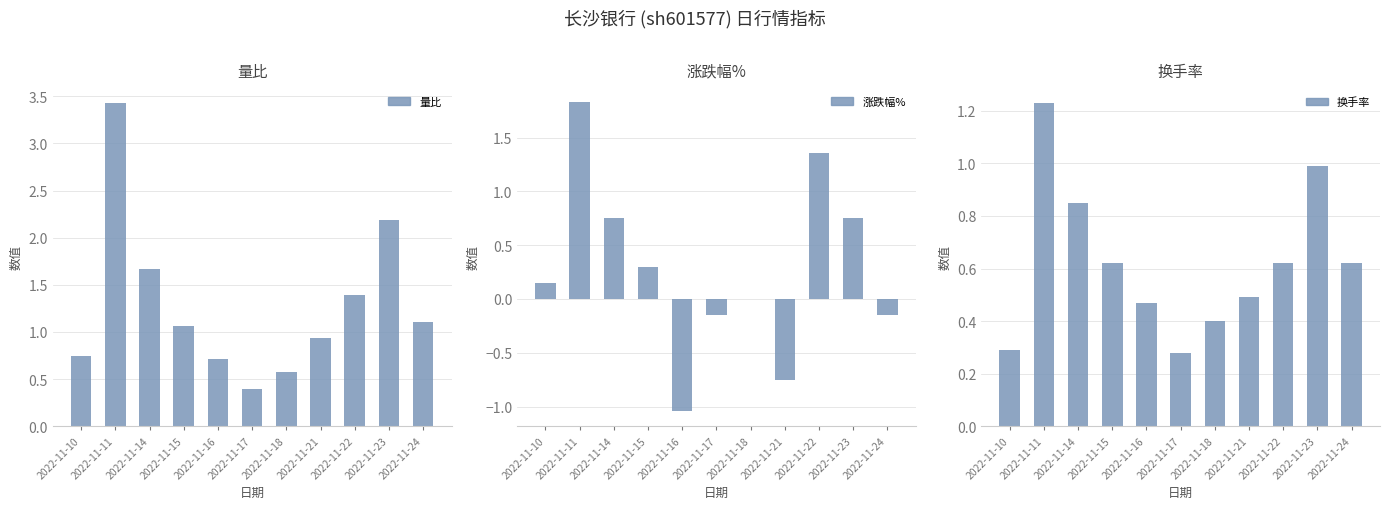

Reading left to right, list all the values displayed in this chart.

量比: 0.8	3.4	1.7	1.1	0.7	0.4	0.6	0.9	1.4	2.2	1.1
涨跌幅%: 0.1	1.8	0.8	0.3	-1.0	-0.1	0.0	-0.8	1.4	0.8	-0.1
换手率: 0.3	1.2	0.8	0.6	0.5	0.3	0.4	0.5	0.6	1.0	0.6